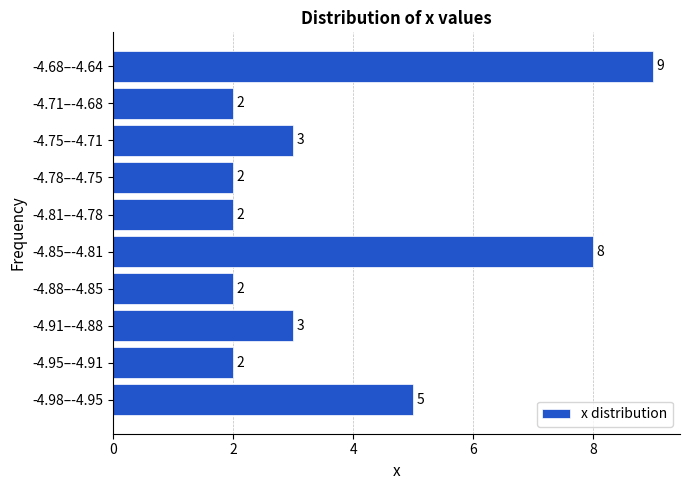

Reading top to bottom, transcribe all the data shown in this chart.

-4.68–-4.64=9	-4.71–-4.68=2	-4.75–-4.71=3	-4.78–-4.75=2	-4.81–-4.78=2	-4.85–-4.81=8	-4.88–-4.85=2	-4.91–-4.88=3	-4.95–-4.91=2	-4.98–-4.95=5